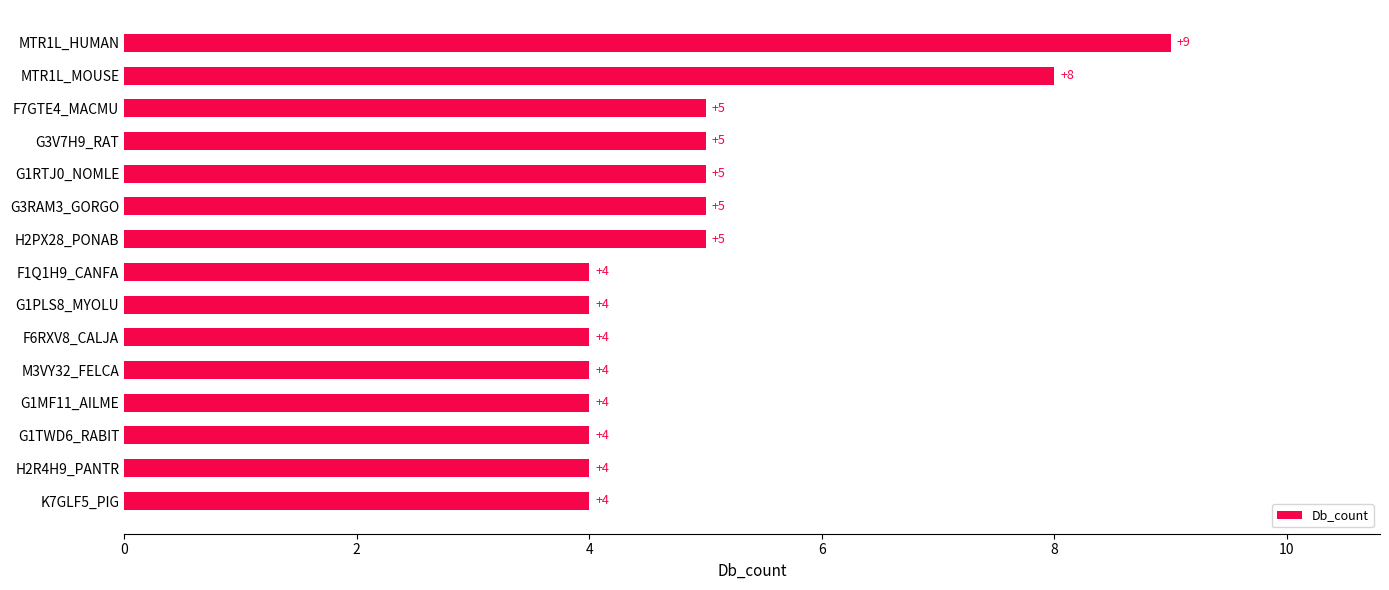

What is the difference between the maximum and minimum values?

5